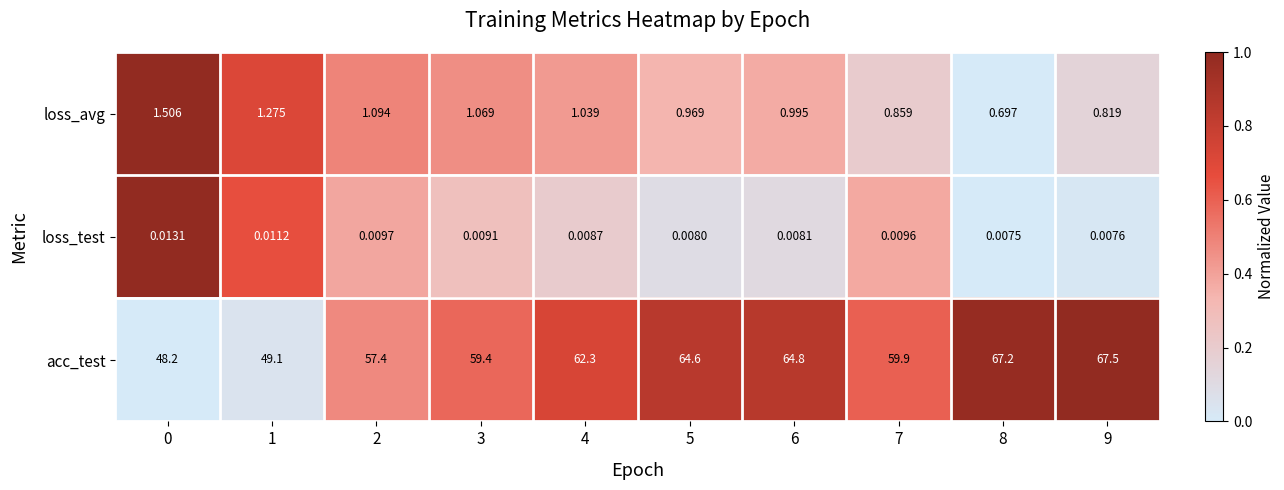

Rank the series at 6 from highest to lowest value.

acc_test, loss_avg, loss_test